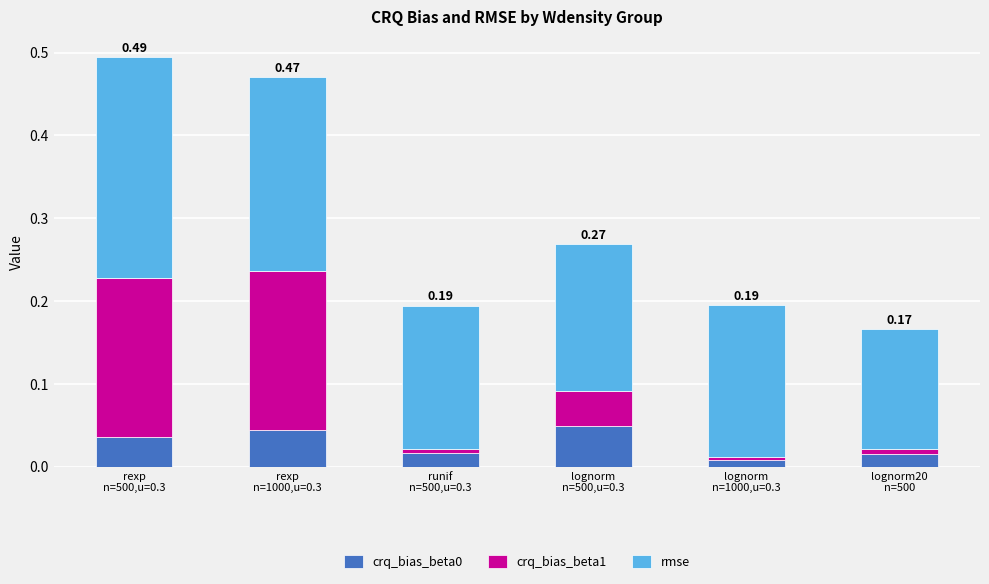

Does the chart contain any negative values?

No